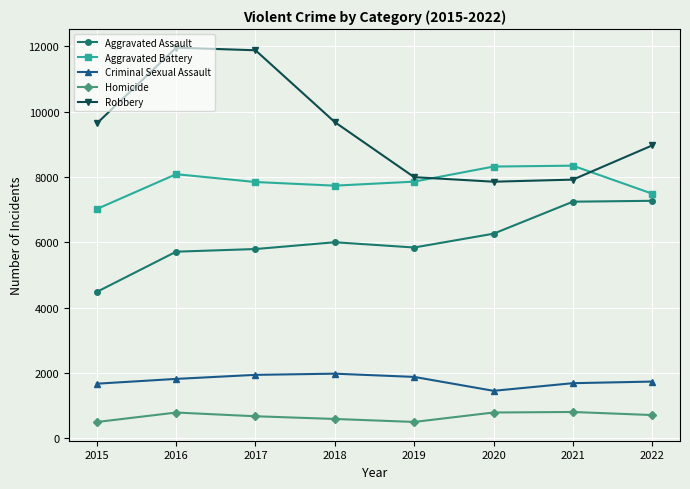

What is the maximum value shown in the chart?

11960